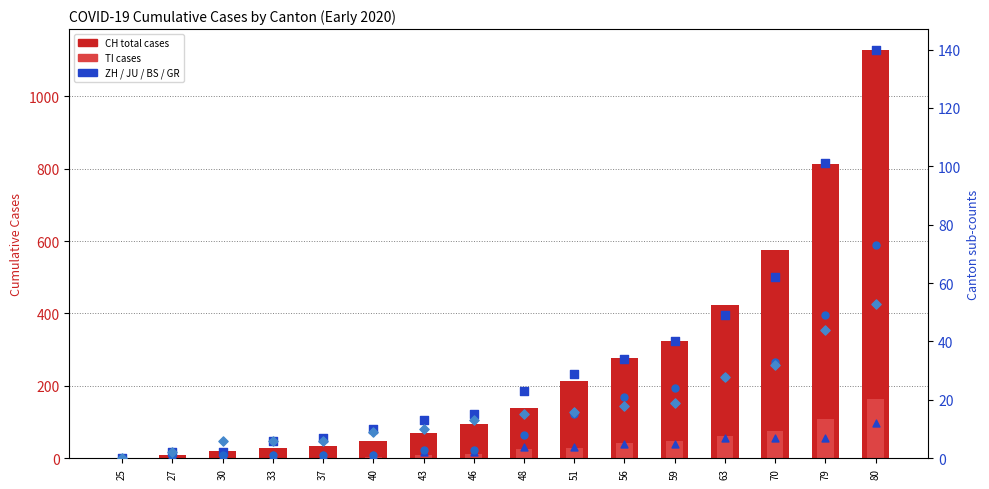

At which category is the sum across all series the highest?

80